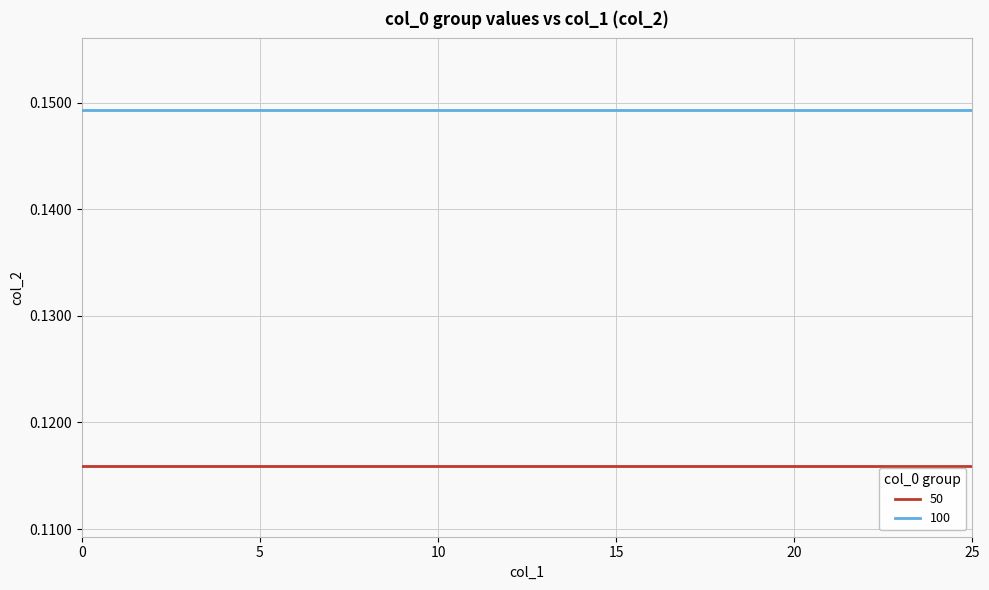

True or false: 100 and 50 cross at least once.

False